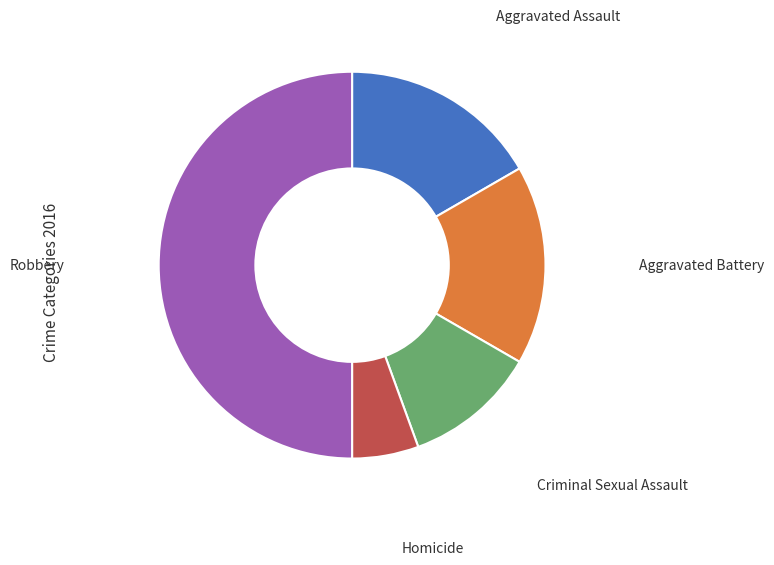

How many segments does this pie chart have?

5